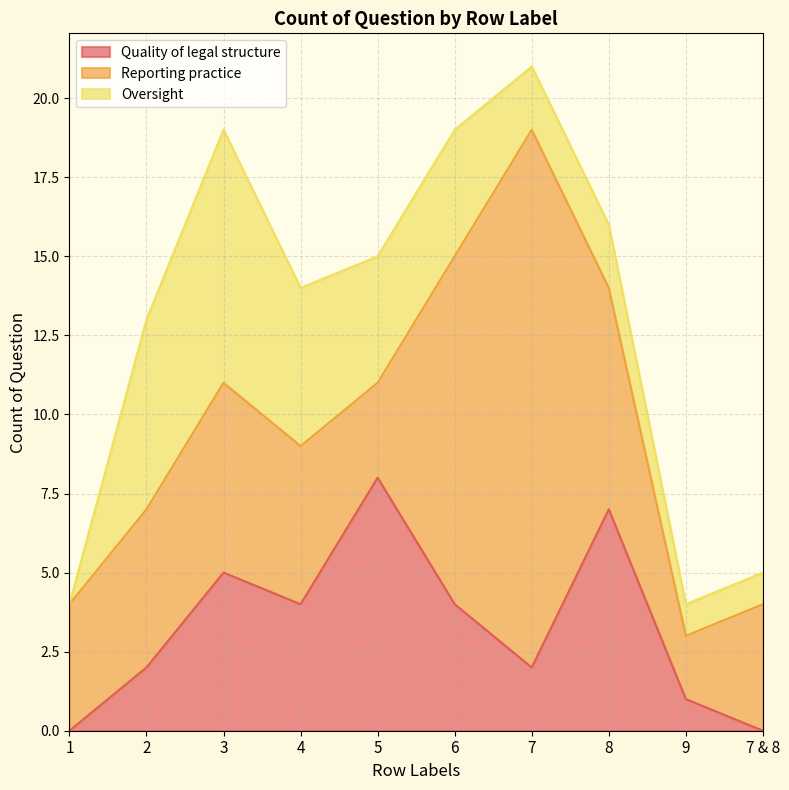

True or false: Reporting practice and Oversight cross at least once.

True